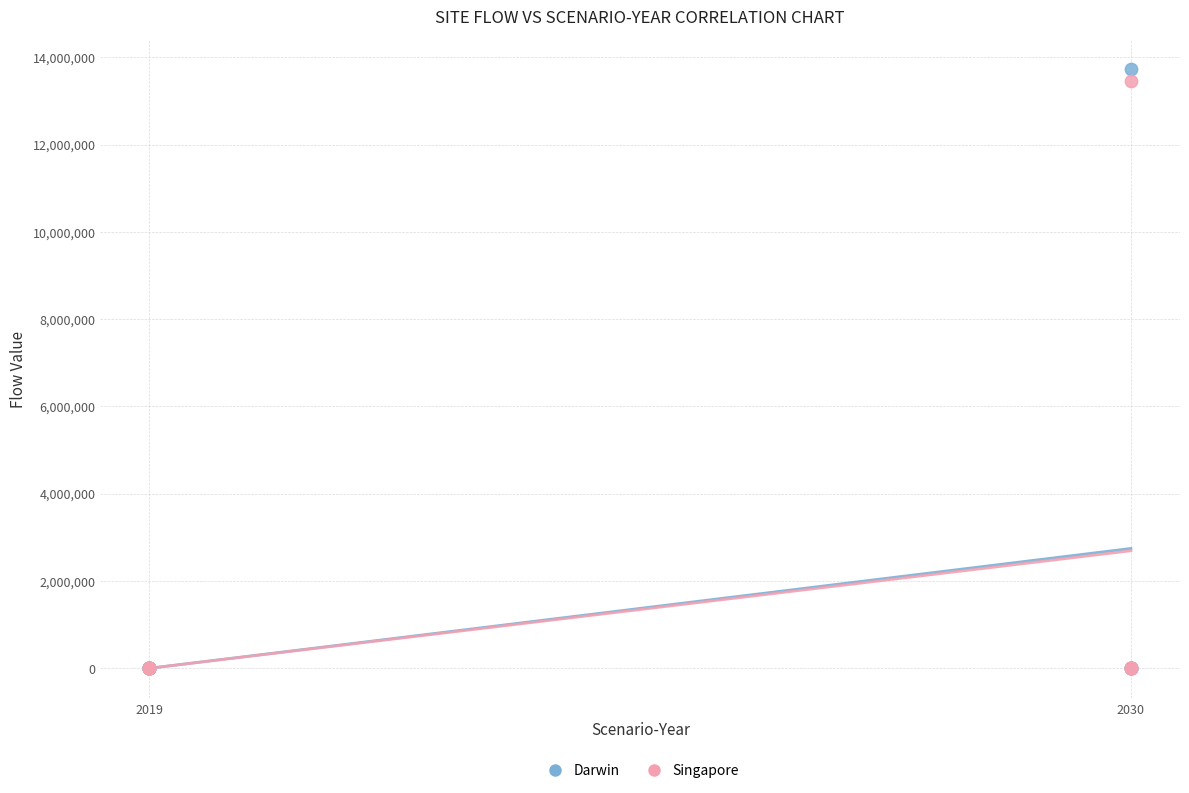

Across all series, what Y value is closest to 6862921?

13461594.0